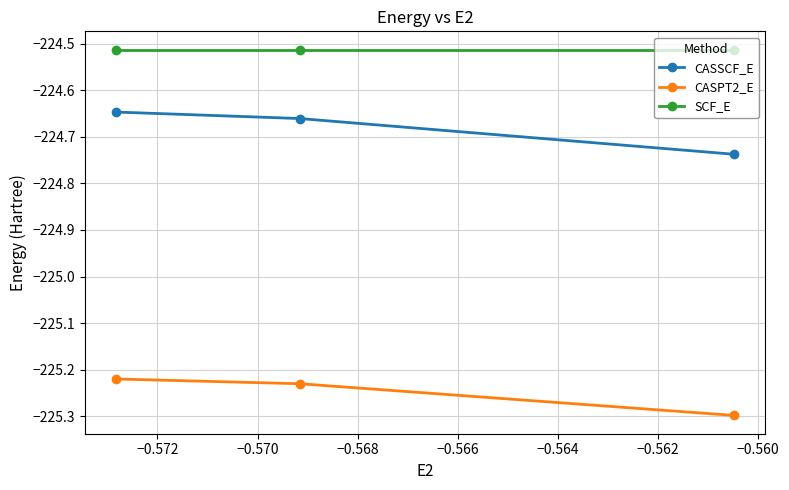

Which series changed the most between −0.572 and −0.570?

CASSCF_E